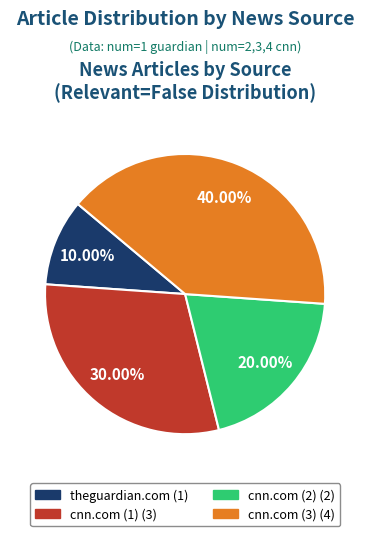

To the nearest percent, what portion does theguardian.com represent?

10%